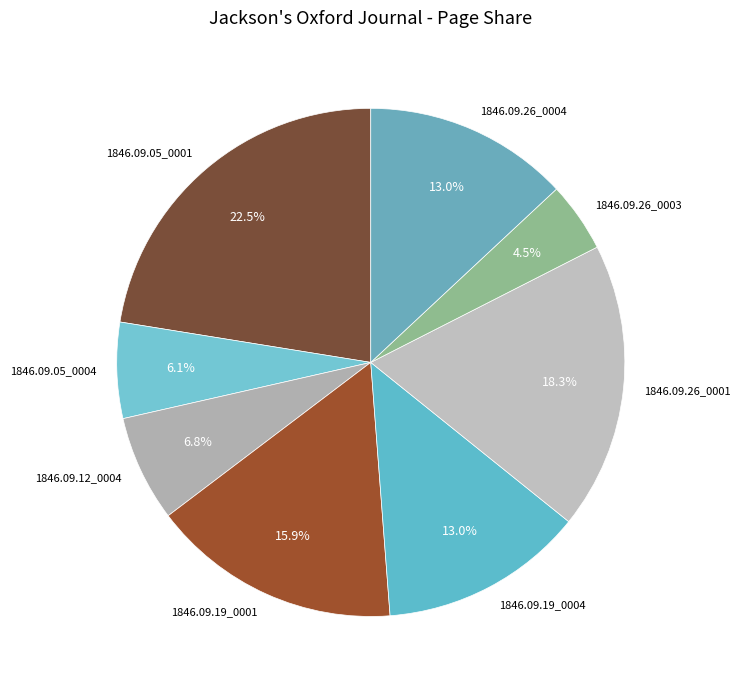

How many slices are in this pie chart?

8